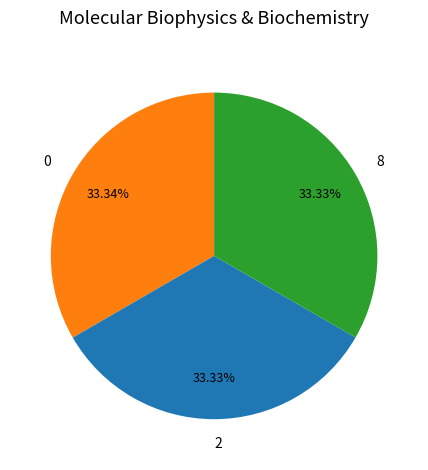

Is there a majority slice in this chart?

No